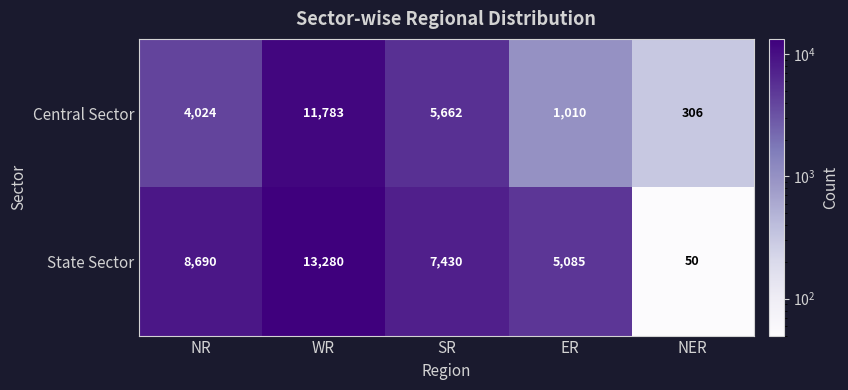

At which category is the sum across all series the highest?

WR